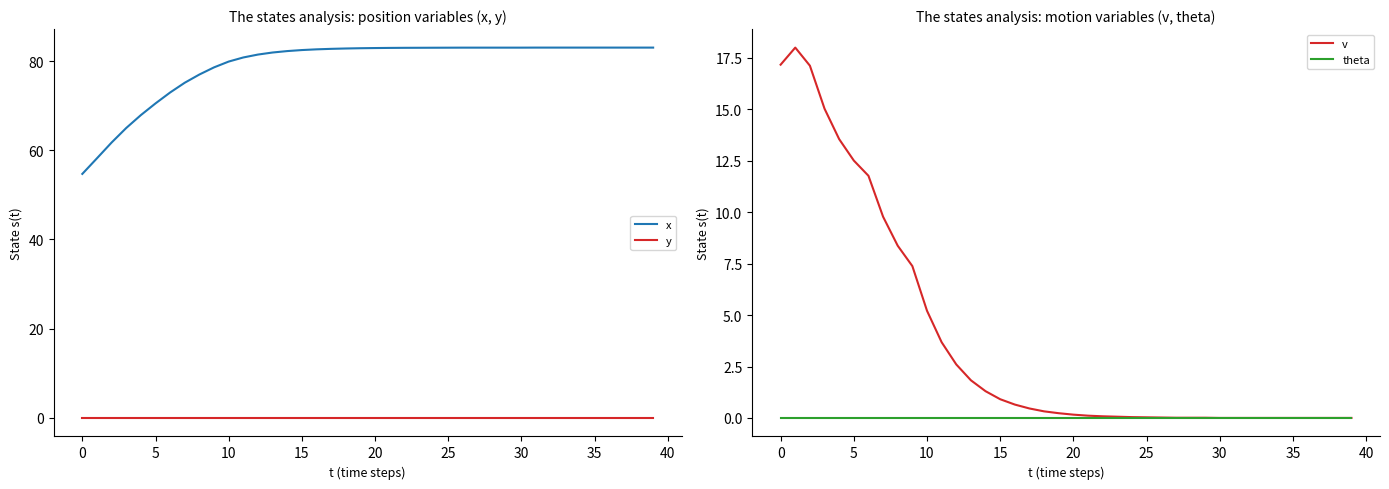

The theta series shows 0.0 at 30. True or false?

True